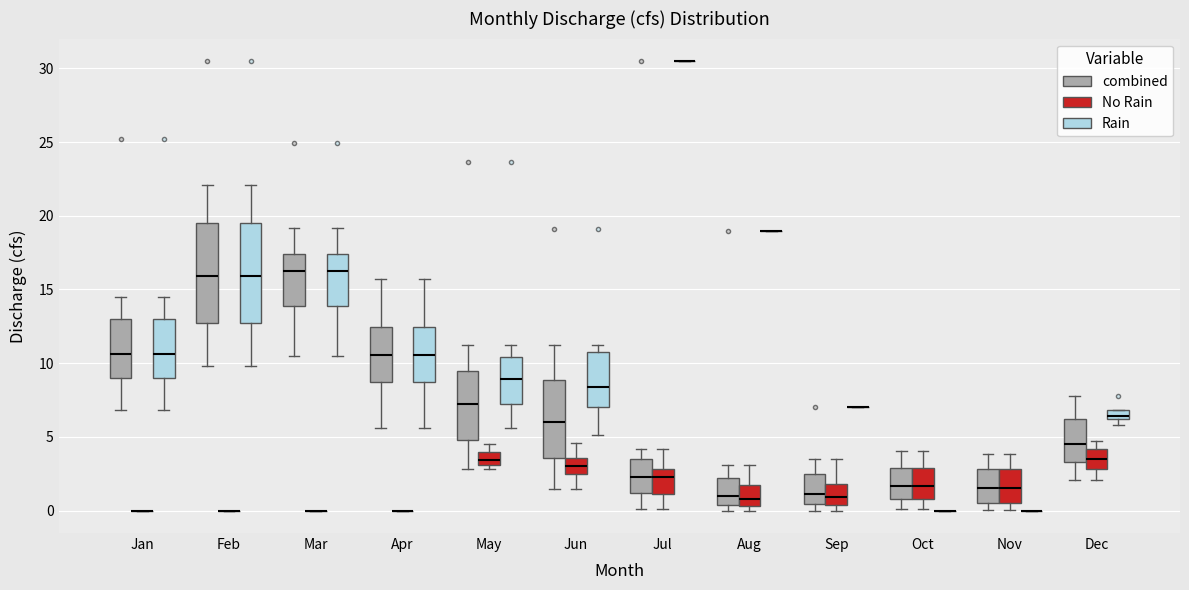

Where is the upper edge of the box for Jun (Rain) on the y-axis? The values are not printed on the chart, so give them approximately, as read against the axis.

11.0